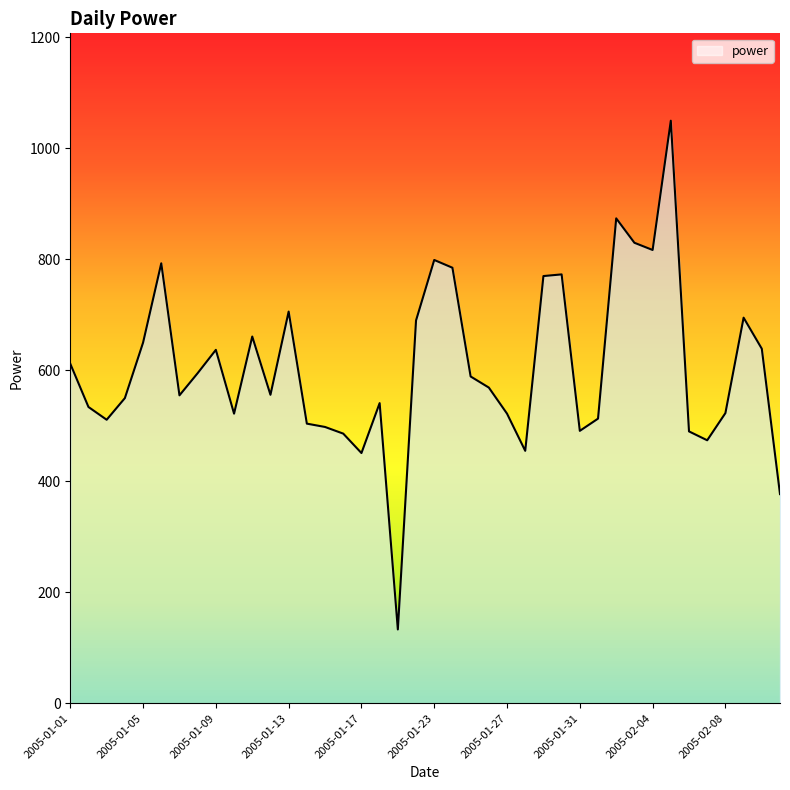

Where does the data first go above 569?

2005-01-01